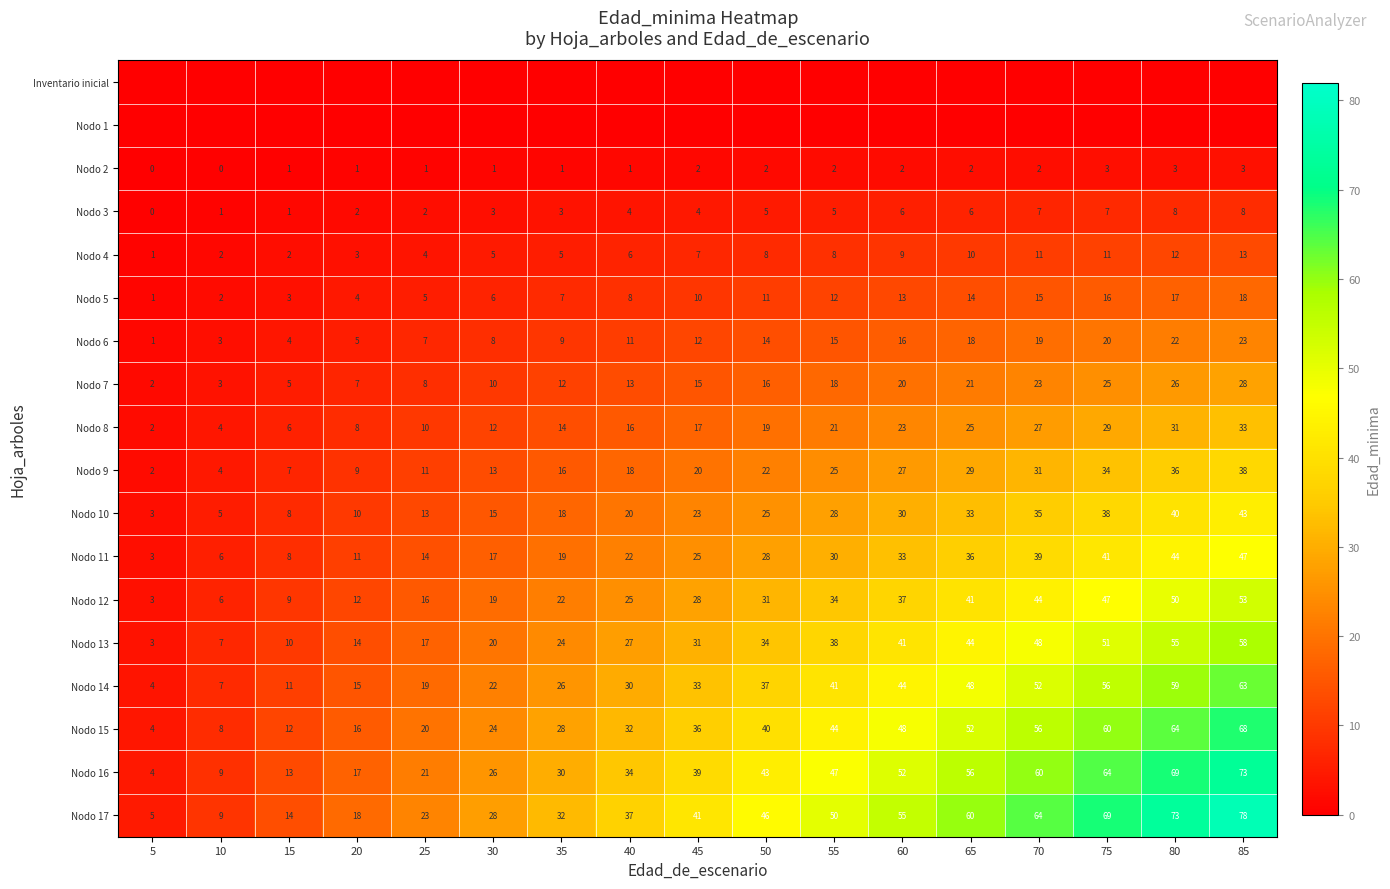

What is the sum of all Nodo 10 values?

387